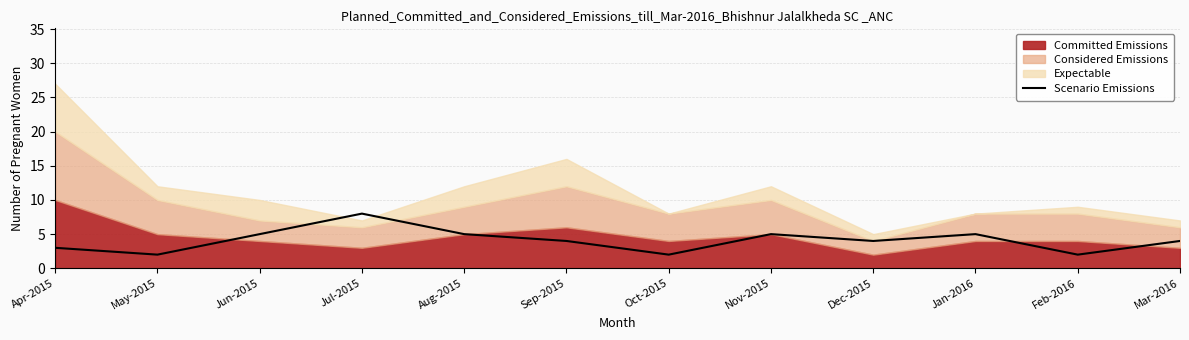

Reading left to right, extract all data points from this chart.

3	2	5	8	5	4	2	5	4	5	2	4